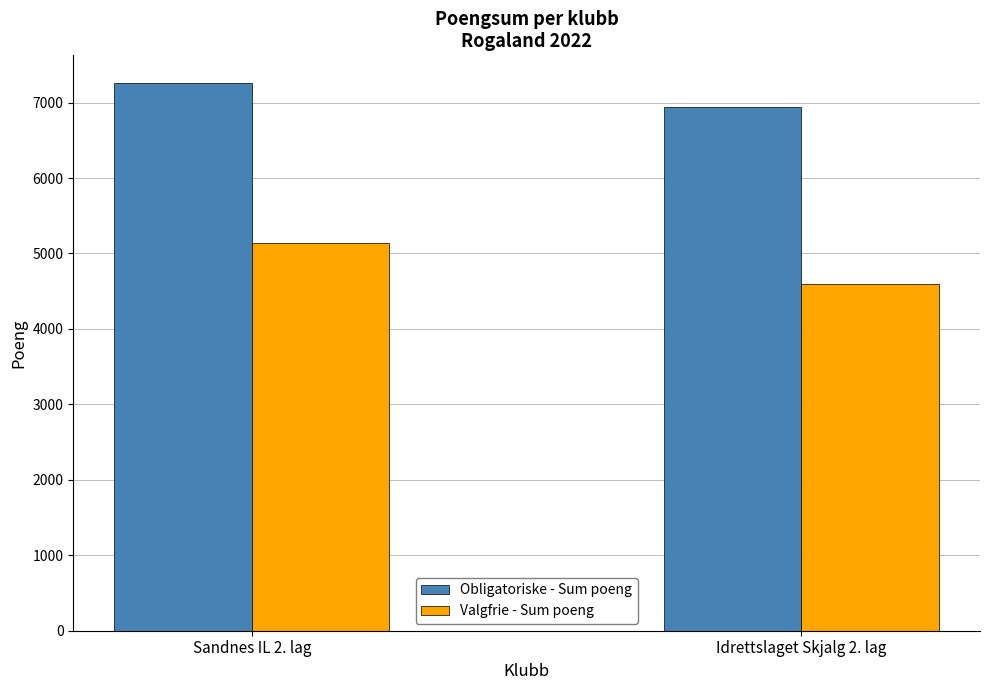

Is it true that Valgfrie - Sum poeng equals 2381 at Sandnes IL 2. lag?

False